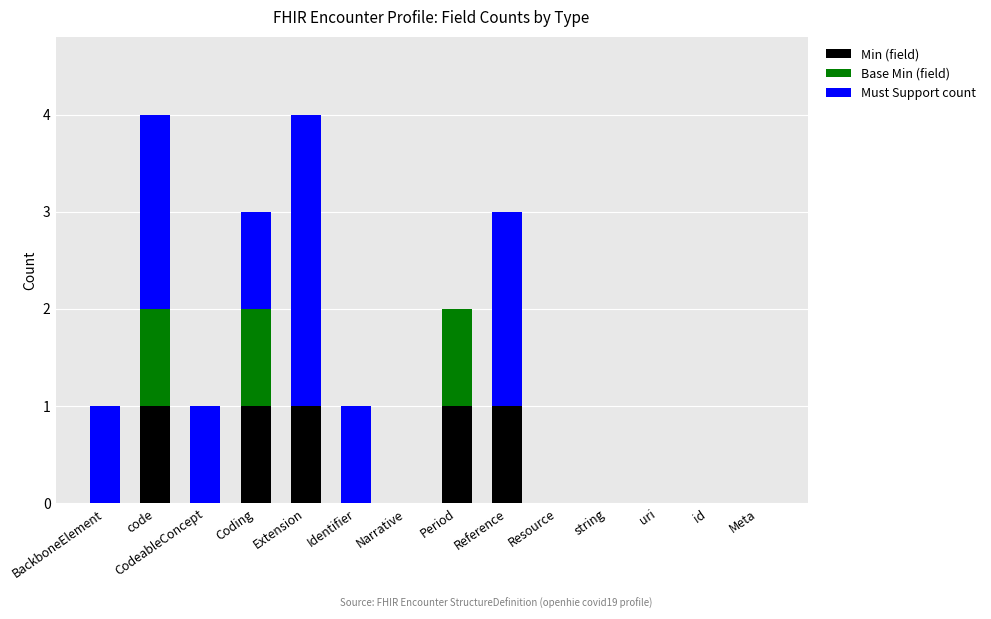

At how many categories does at least one series exceed 2?

1